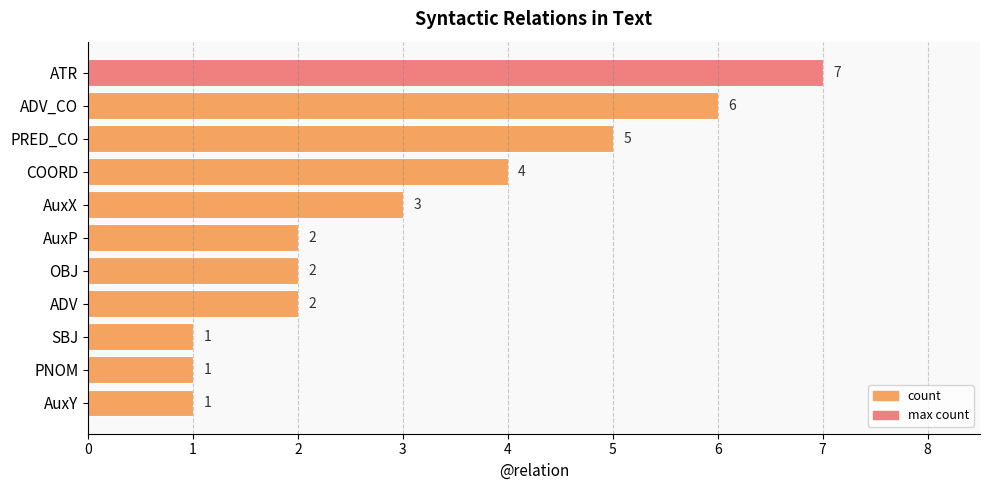

The value at OBJ is 1. True or false?

False